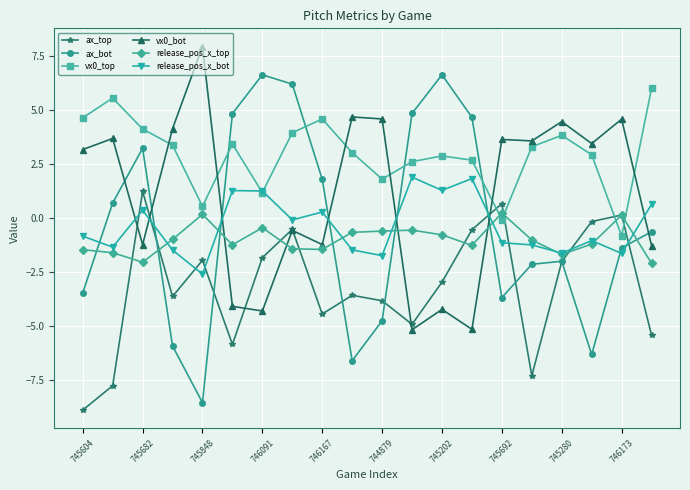

How many values in the ax_bot series are below 0?

11